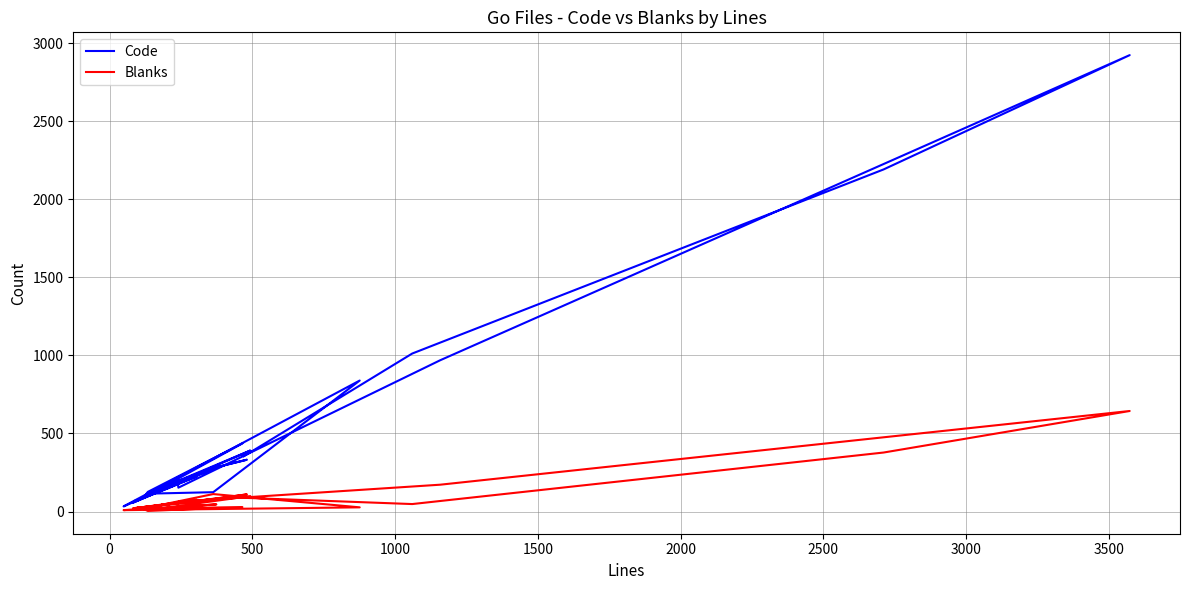

True or false: Blanks and Code intersect in this chart.

False